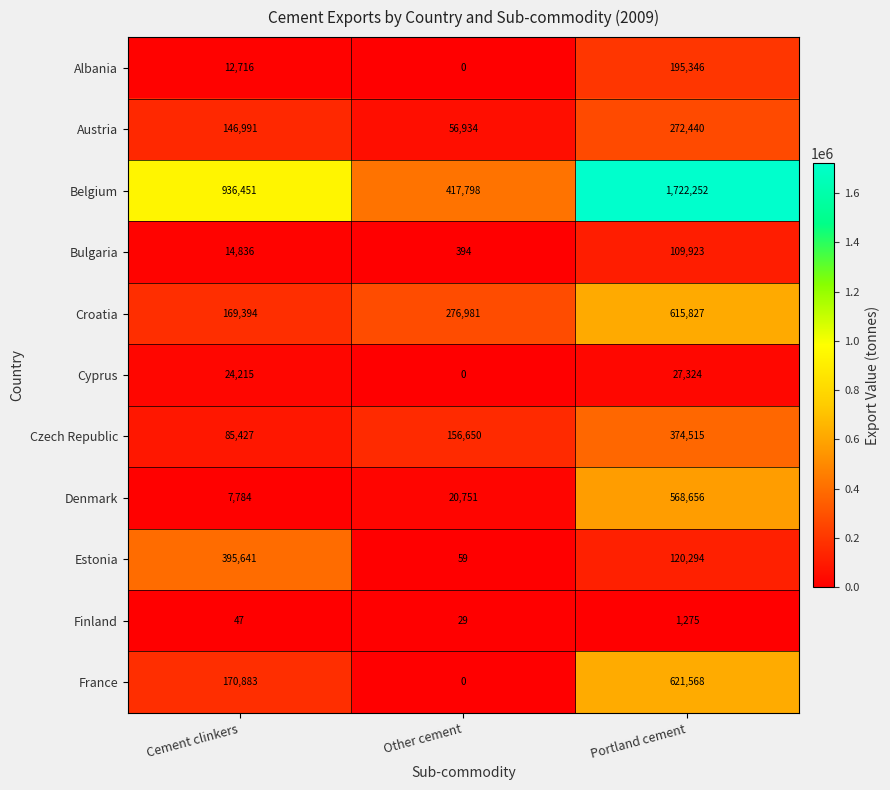

At which label is Czech Republic closest to 229971?

Other cement